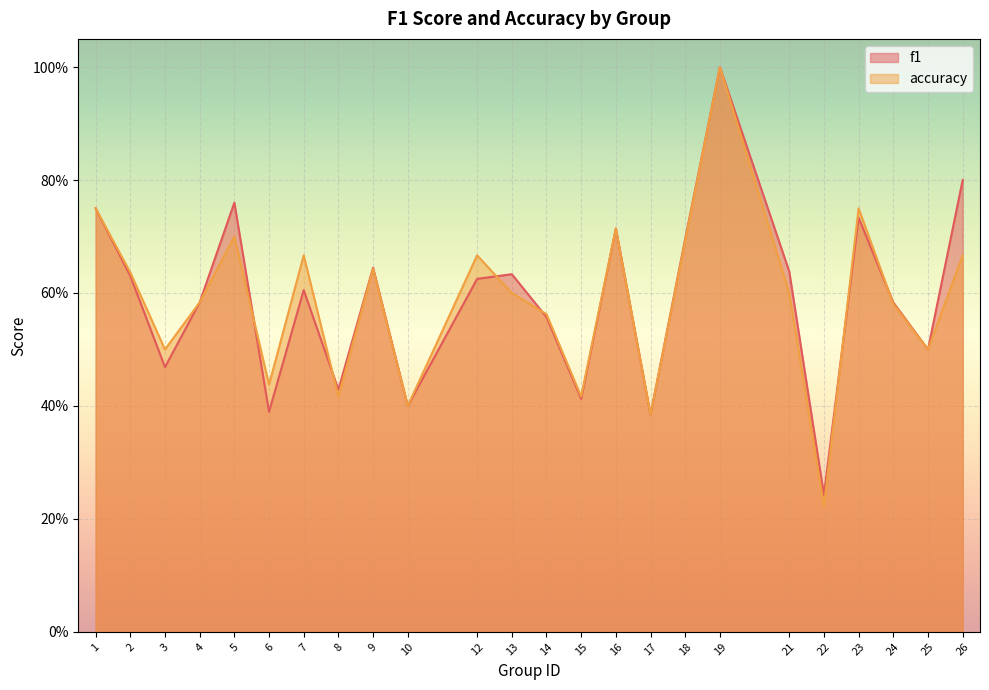

At which category does f1 reach its first local valley?

3